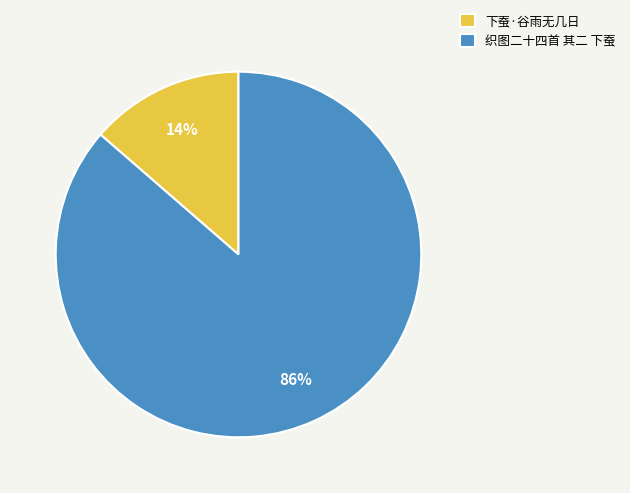

To the nearest percent, what is the average slice percentage?

50%